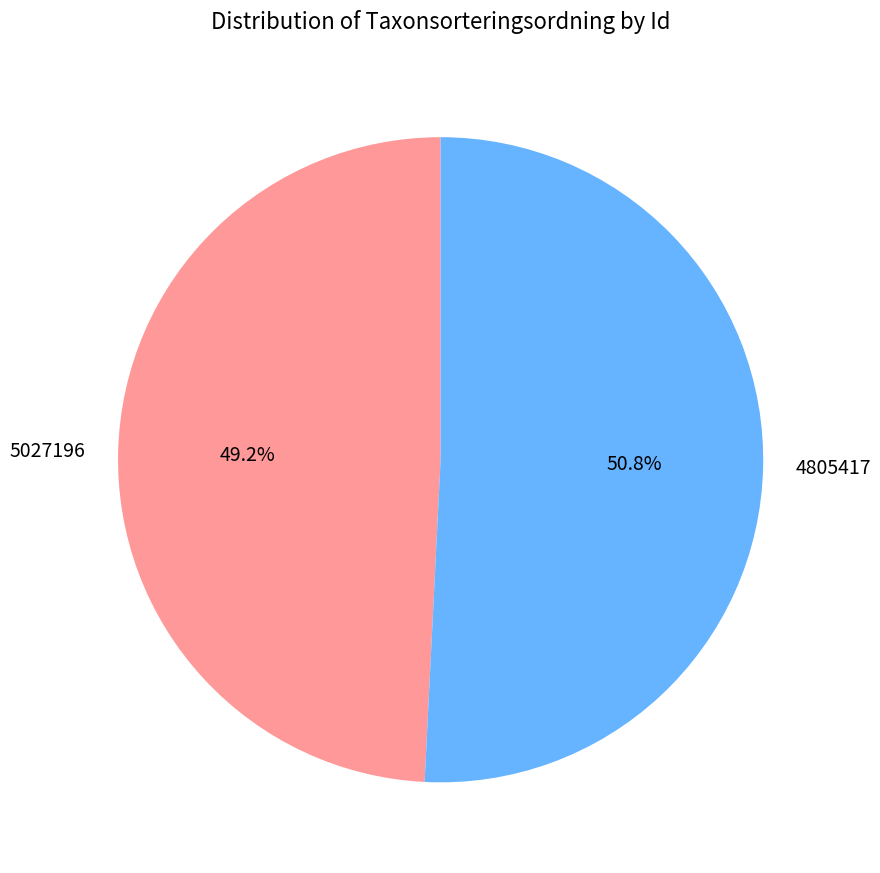

Is it true that 5027196 is 43% of the pie?

False